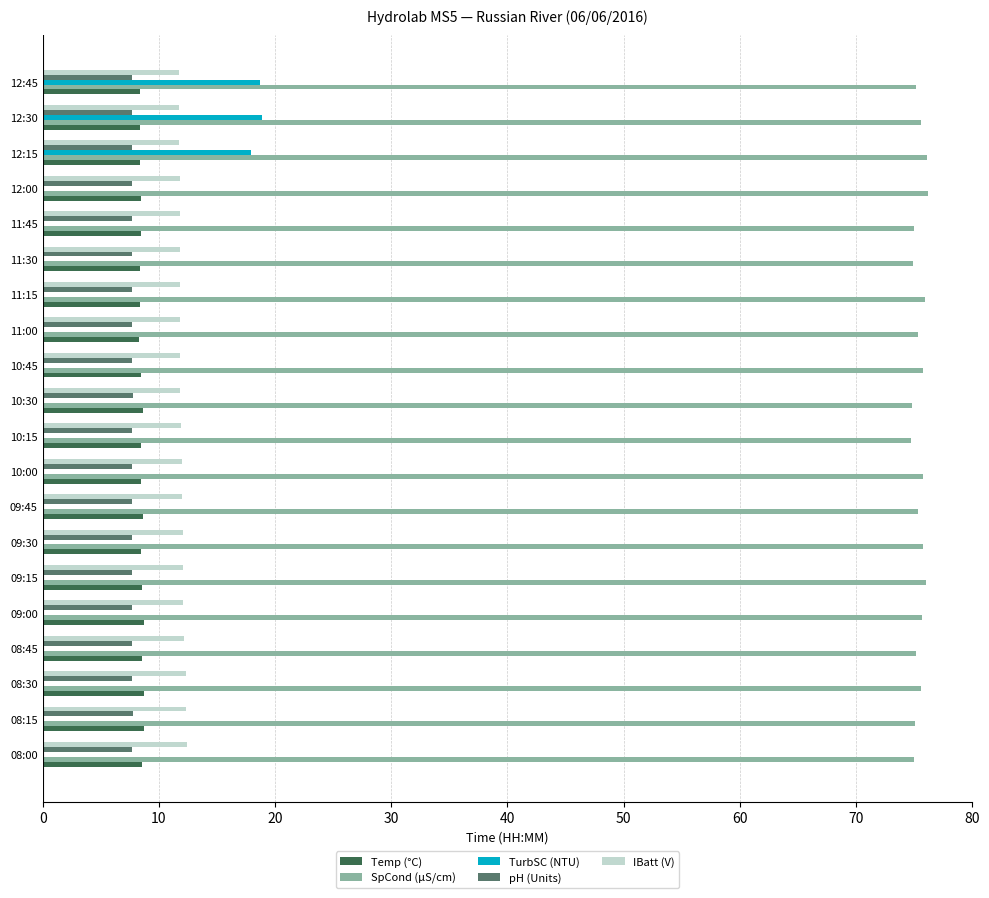

What is the maximum value shown in the chart?

76.2